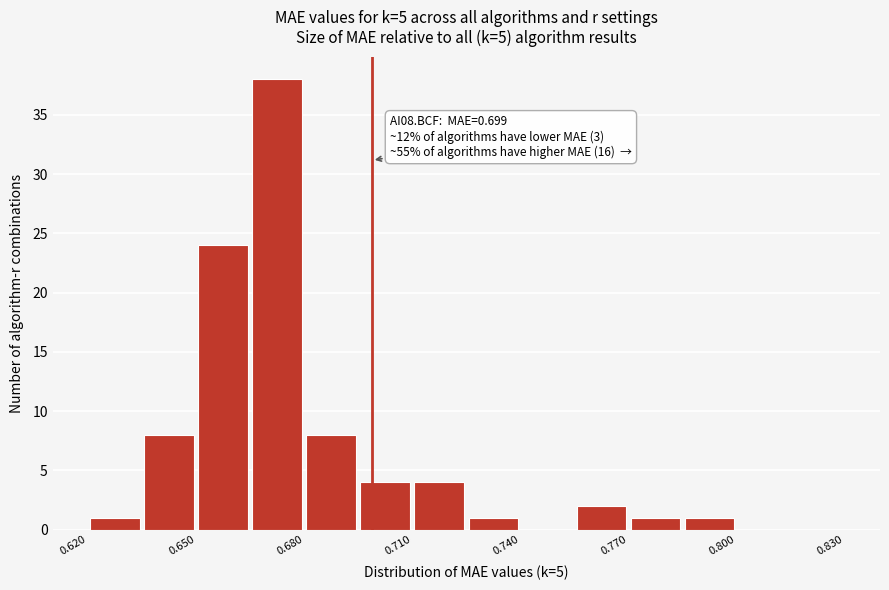

Read against the x-axis, roughly where is the centre of the tallest bar?

0.675